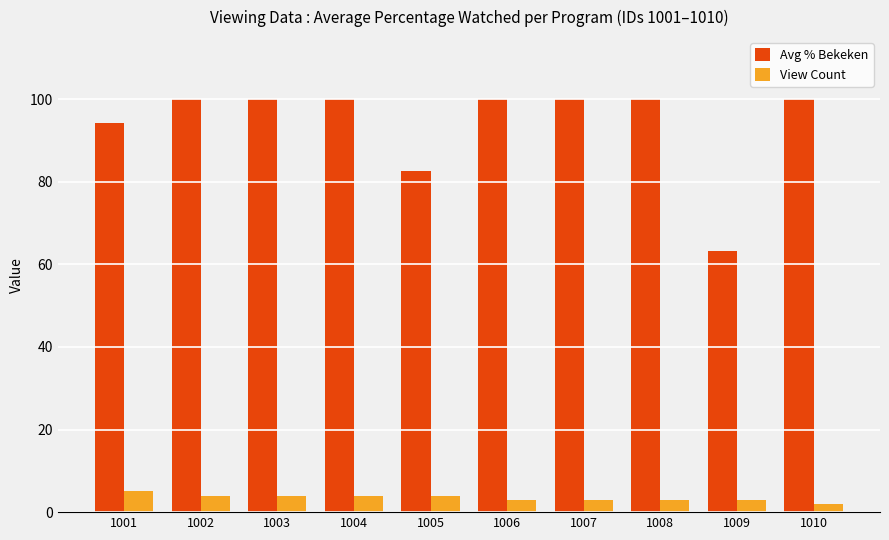

Reading left to right, extract all data points from this chart.

Avg % Bekeken: 1001=94.2	1002=100.0	1003=100.0	1004=100.0	1005=82.5	1006=100.0	1007=100.0	1008=100.0	1009=63.3	1010=100.0
View Count: 1001=5.0	1002=4.0	1003=4.0	1004=4.0	1005=4.0	1006=3.0	1007=3.0	1008=3.0	1009=3.0	1010=2.0